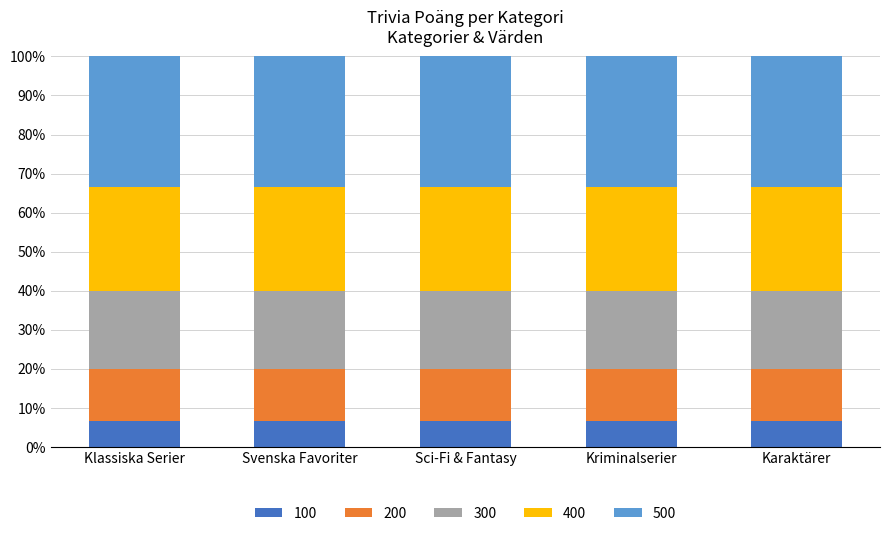

Rank the series by their average value, from lowest to highest.

100, 200, 300, 400, 500